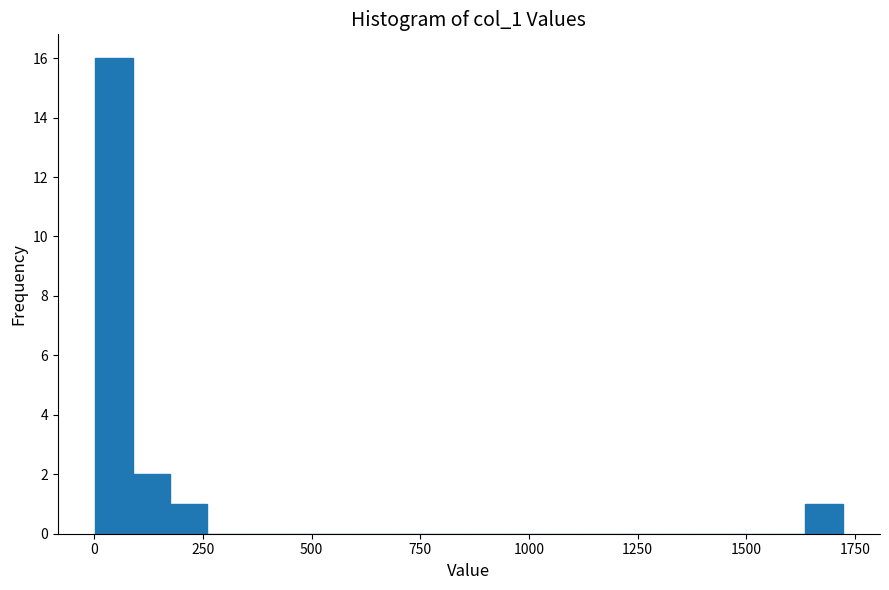

Around what value on the x-axis is the tallest bar? Give the approximate position of its centre, as read against the axis.

50